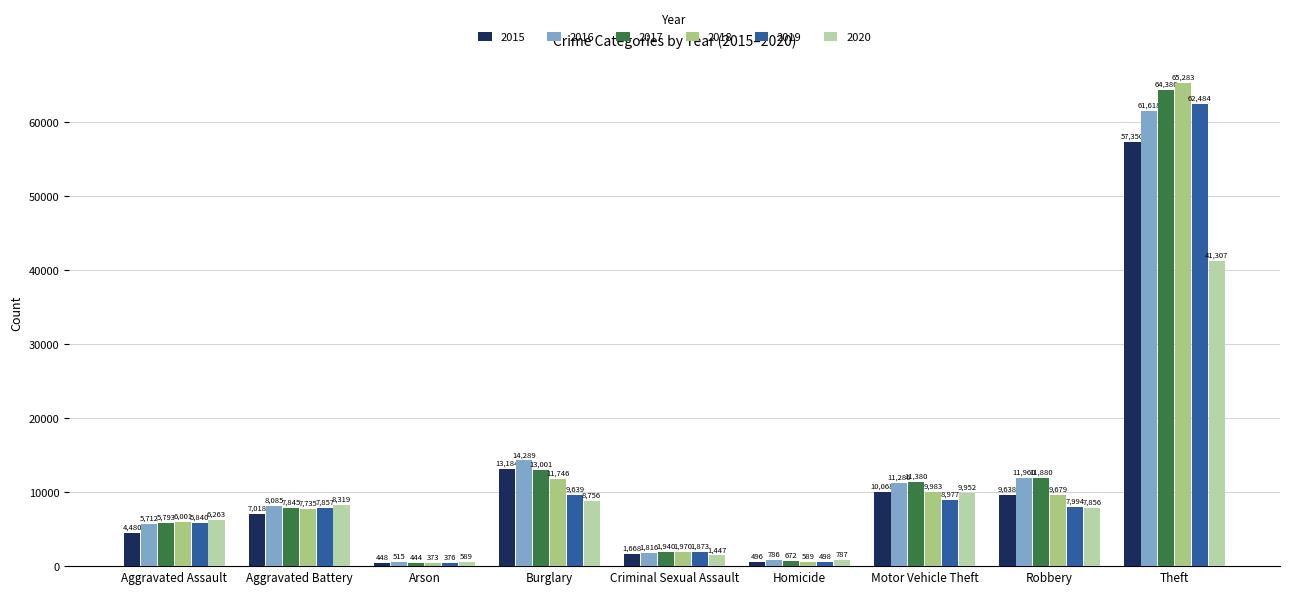

What is the total value across all series at Homicide?

3828